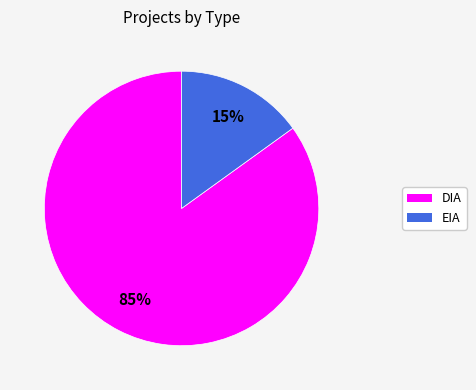

To the nearest percent, what is the difference between the DIA and EIA slice percentages?

70%